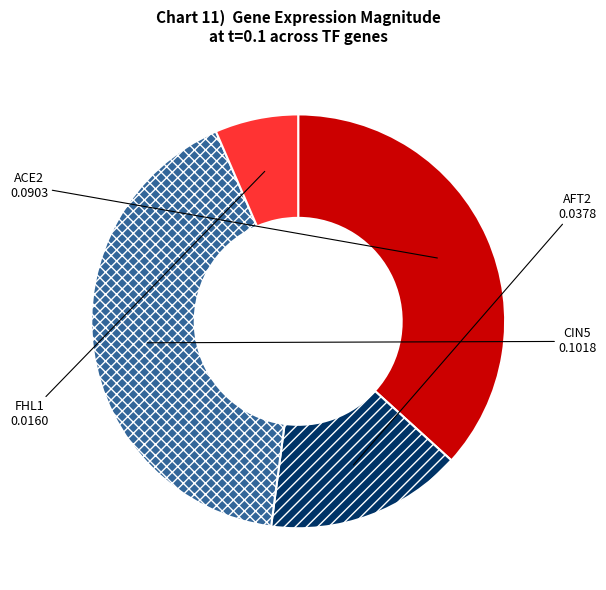

Is the sum of AFT2 and CIN5 greater than half?

Yes